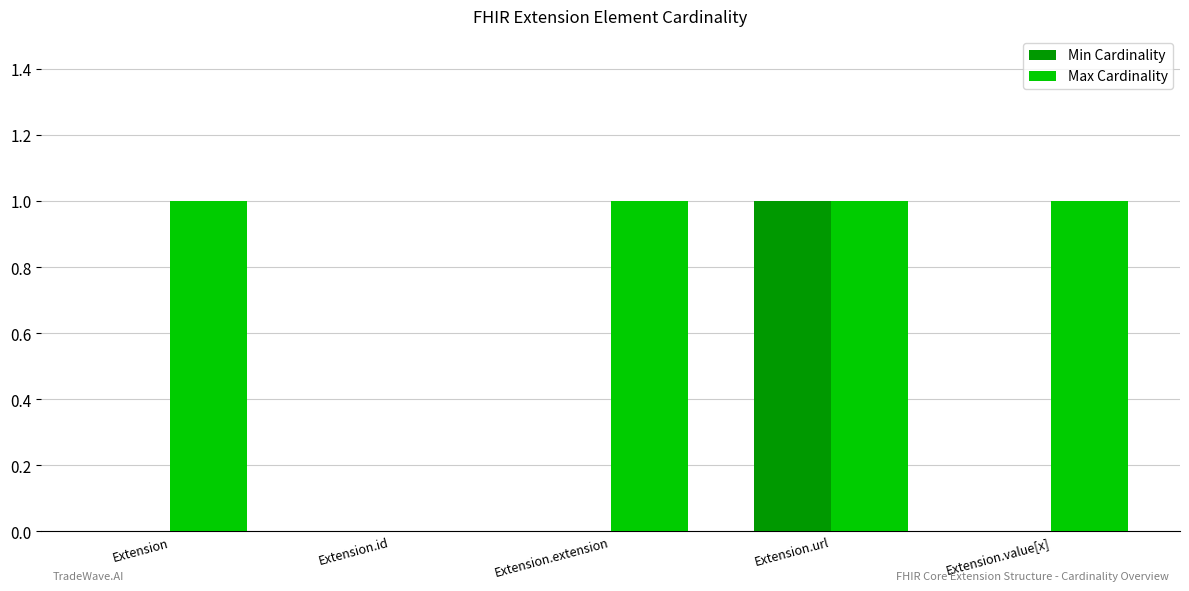

At which category is the sum across all series the highest?

Extension.url